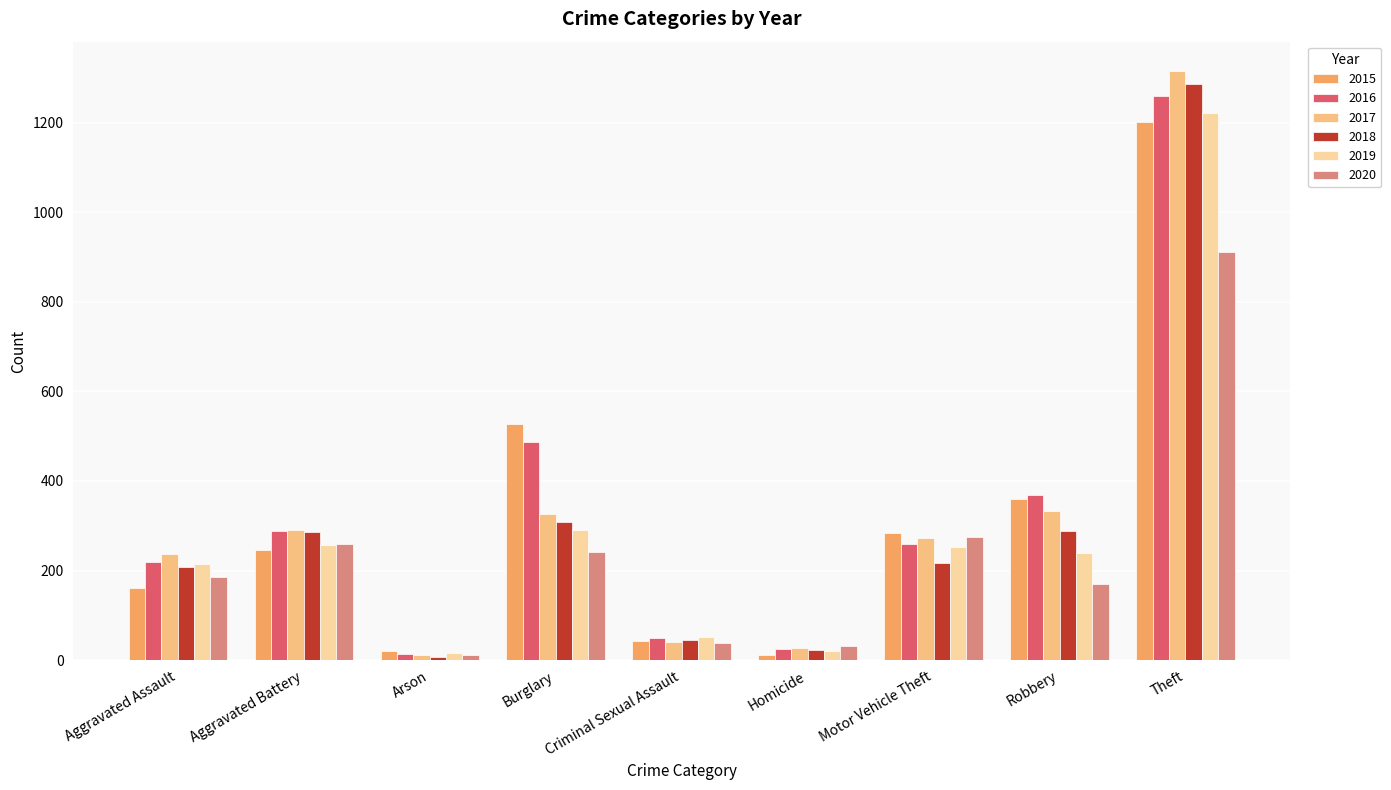

What is the sum of all 2017 values?

2852